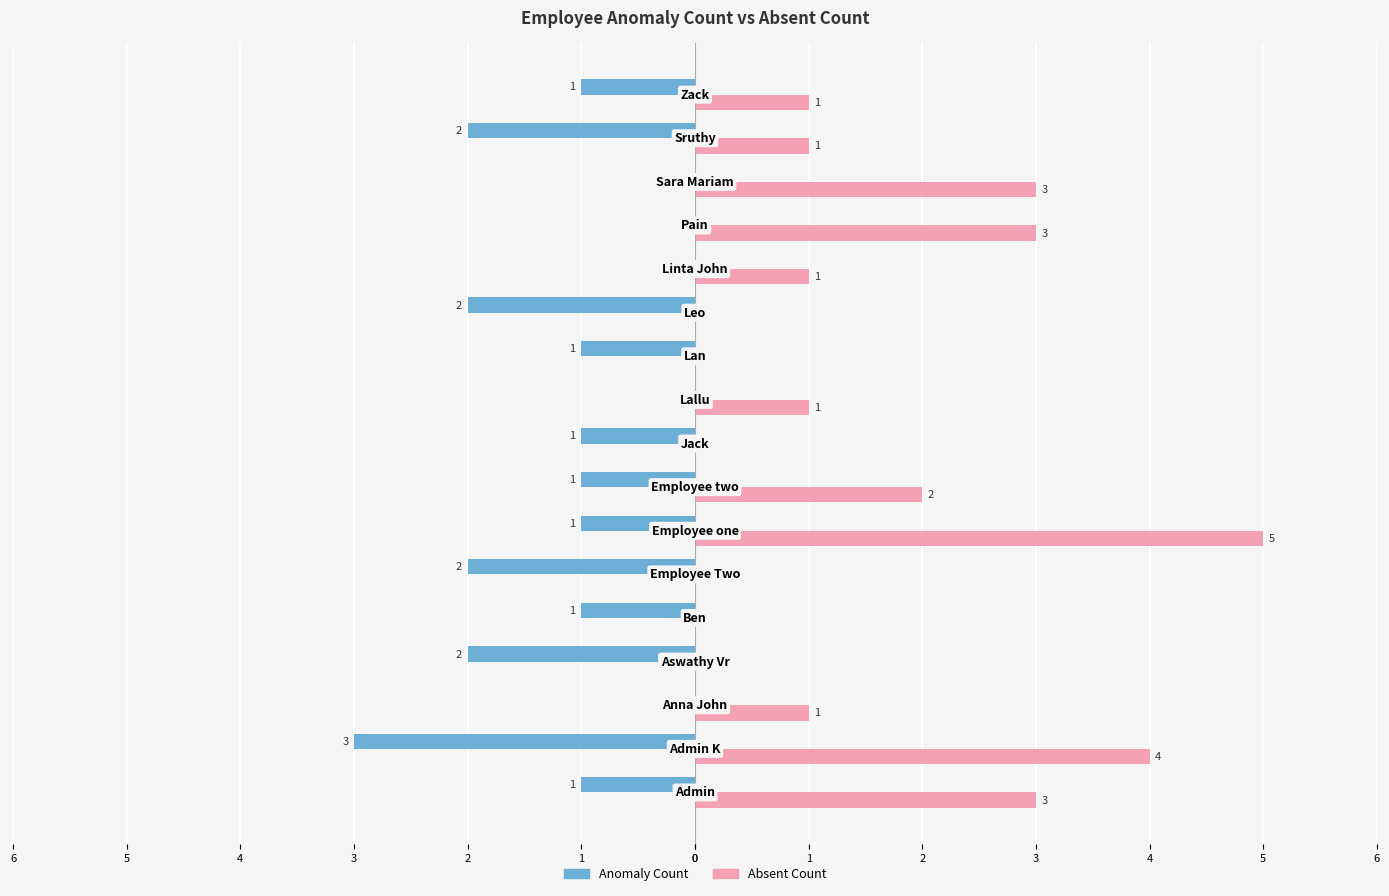

What is the difference between the second highest and second lowest values in the Anomaly Count series?

2